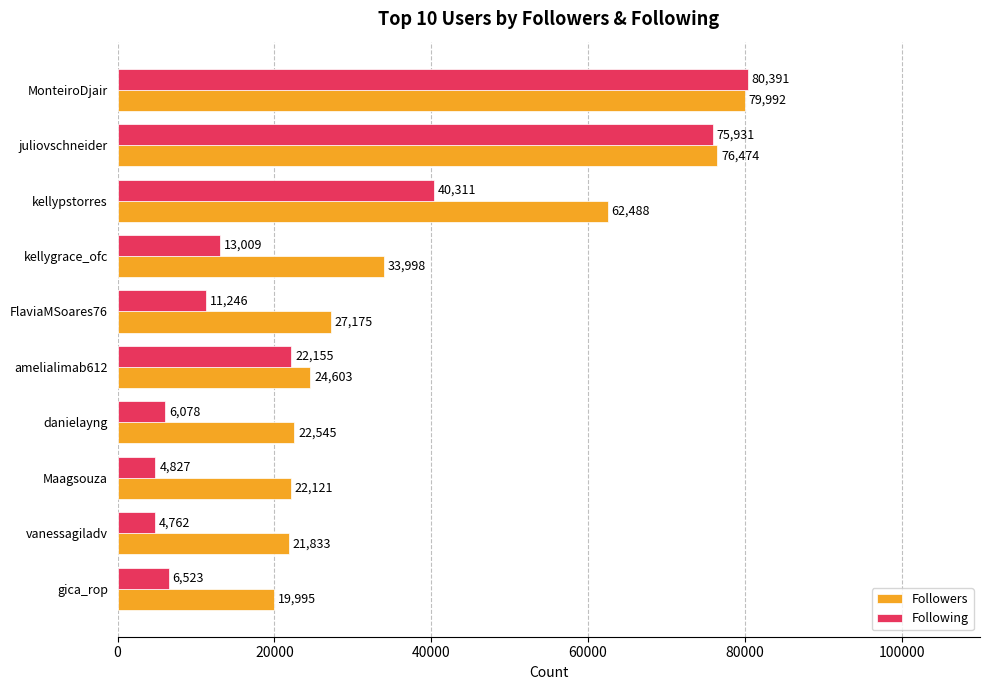

How many data points in Following are less than 13009?

5